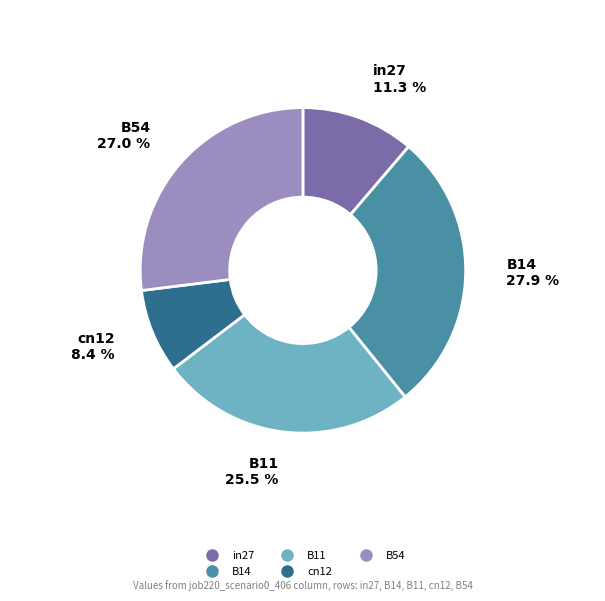

To the nearest percent, what is the combined percentage of B14 and in27?

39%